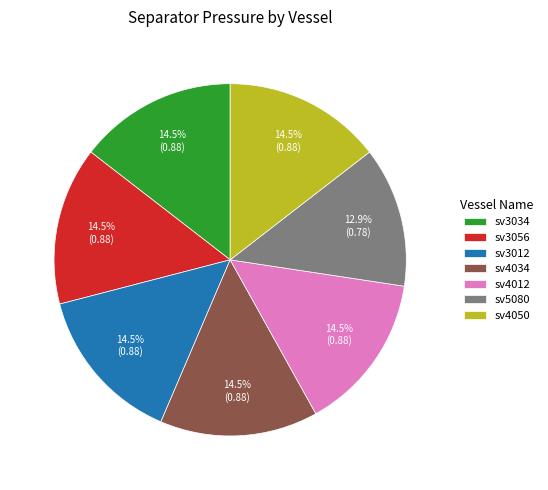

Count the number of slices in the pie.

7